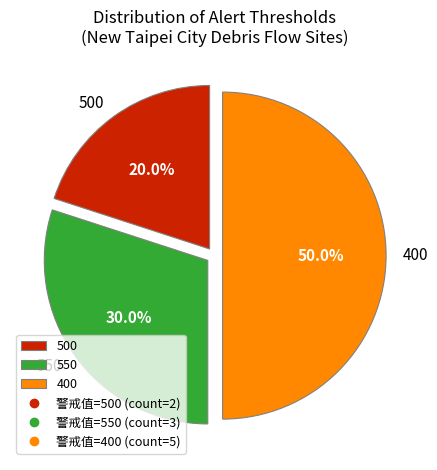

What is the total percentage of 500 and 400?

70.0%